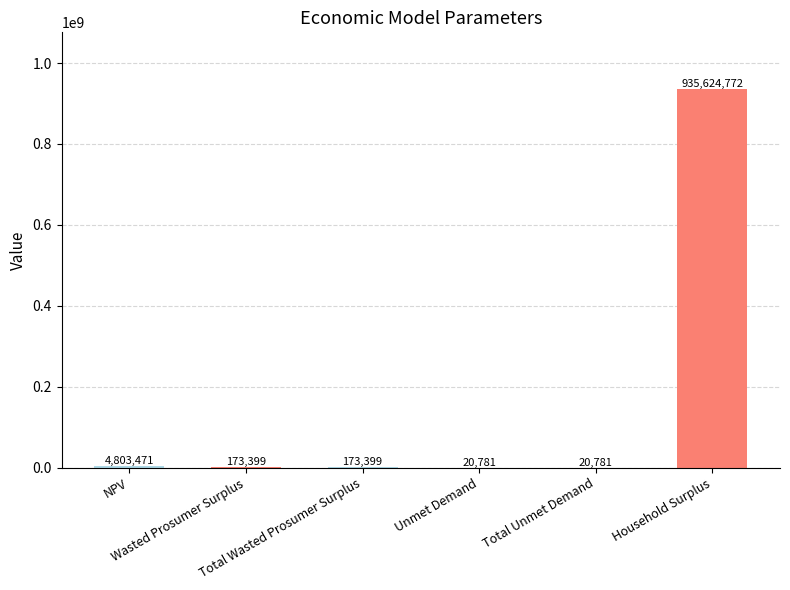

What is the greatest value displayed?

935624772.2